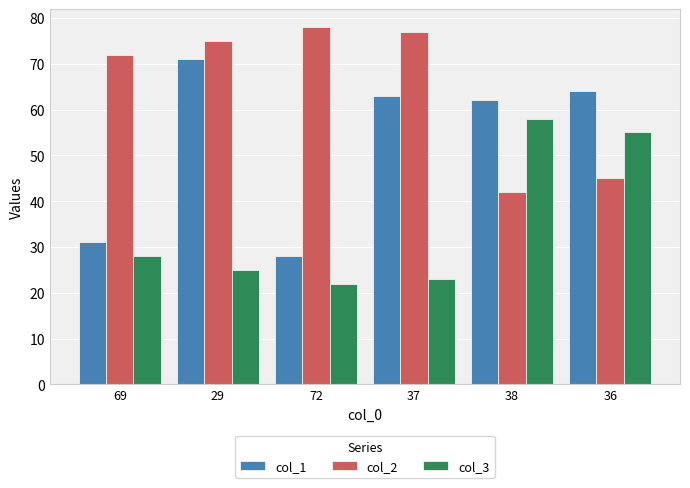

What is the average value of the col_3 series?

35